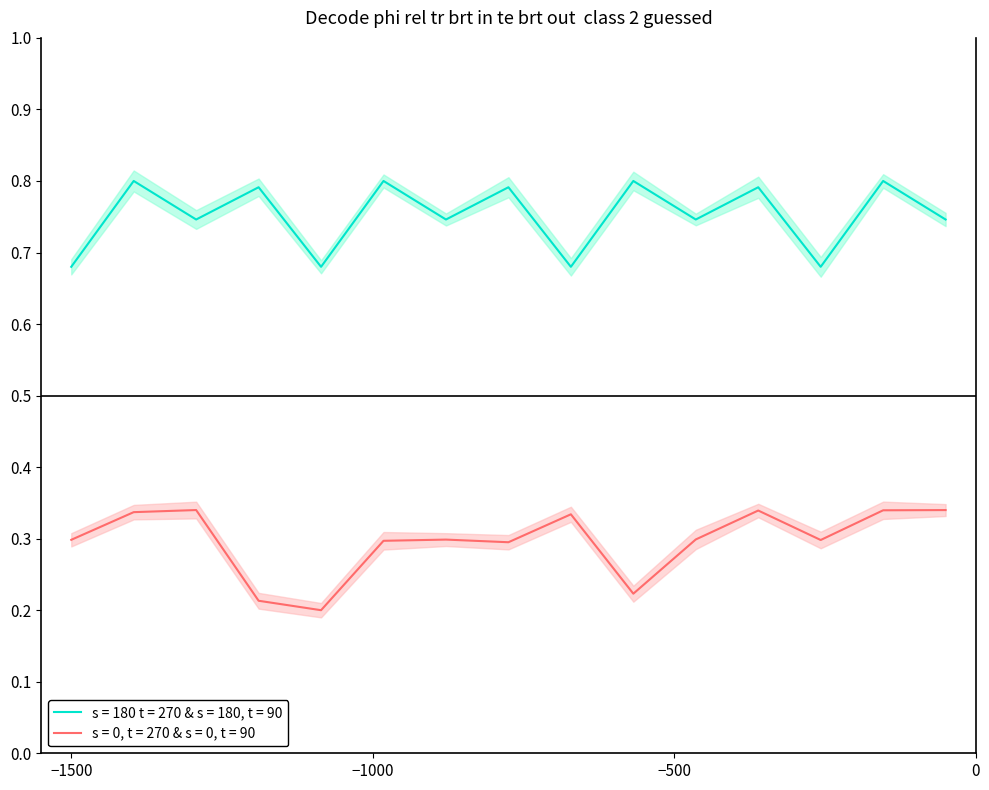

True or false: s = 180 t = 270 & s = 180, t = 90 and s = 0, t = 270 & s = 0, t = 90 intersect in this chart.

False